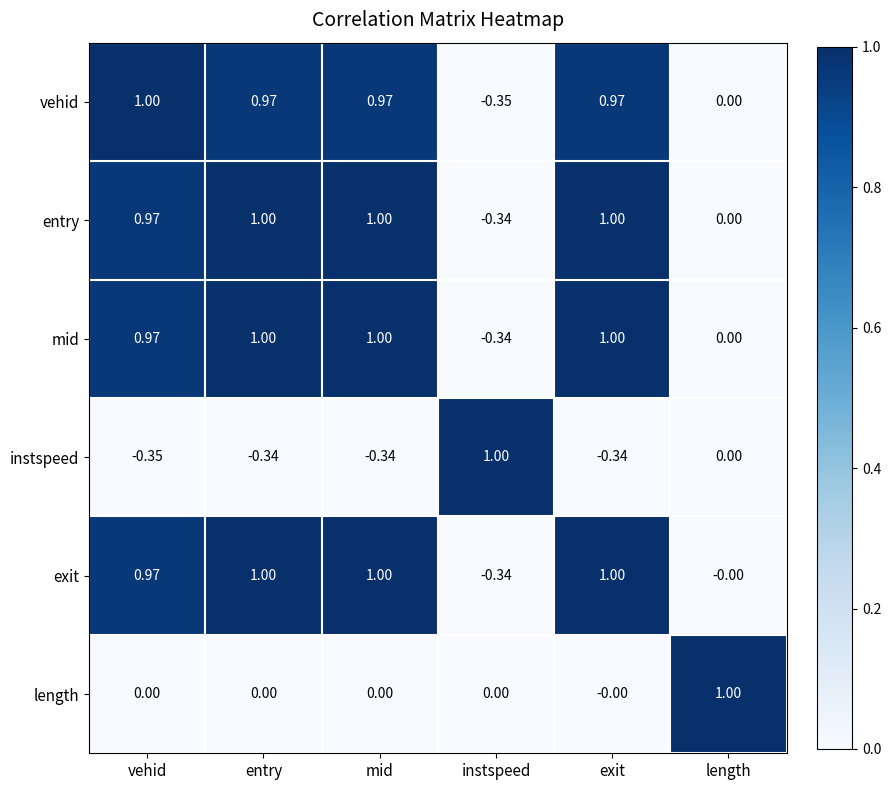

Is the value of vehid at instspeed greater than the value of instspeed at entry?

No